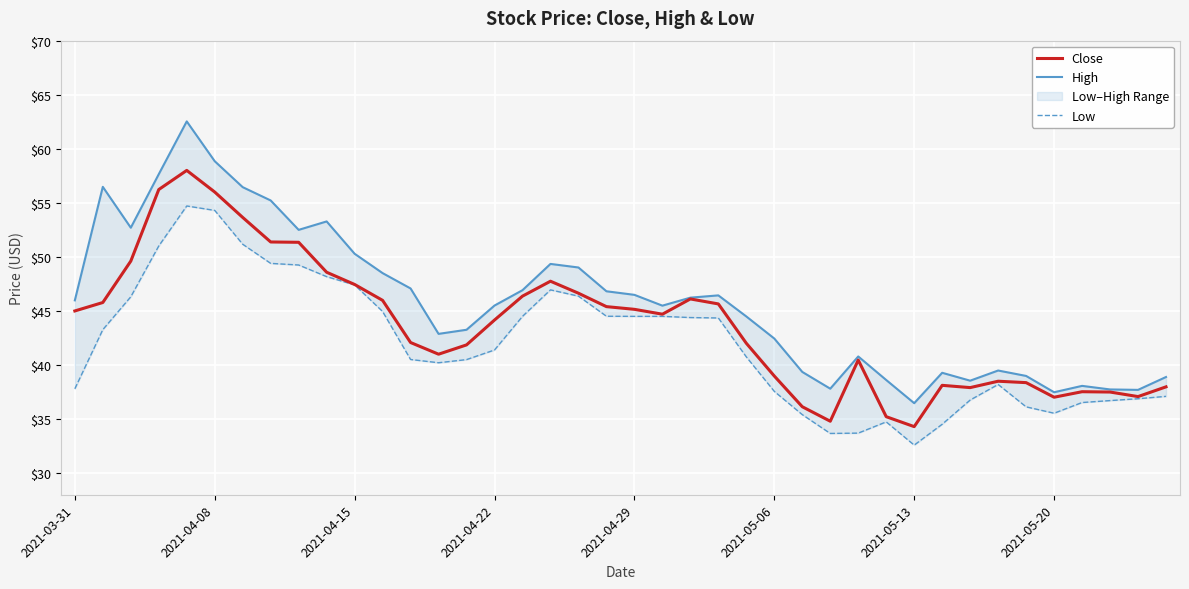

Reading left to right, list all the values displayed in this chart.

Close: 45.0	45.8	49.6	56.2	58.0	56.0	53.7	51.4	51.3	48.6	47.5	46.0	42.1	41.0	41.9	44.2	46.4	47.8	46.6	45.4	45.2	44.7	46.1	45.7	42.0	39.0	36.1	34.8	40.5	35.2	34.3	38.1	37.9	38.5	38.4	37.0	37.5	37.5	37.1	38.0
High: 46.0	56.5	52.7	57.7	62.5	58.8	56.5	55.2	52.5	53.3	50.3	48.5	47.1	42.9	43.3	45.5	46.9	49.3	49.0	46.8	46.5	45.5	46.2	46.4	44.5	42.4	39.4	37.8	40.8	38.6	36.5	39.3	38.5	39.5	39.0	37.5	38.1	37.7	37.7	38.9
Low: 37.8	43.3	46.3	51.0	54.7	54.3	51.2	49.4	49.2	48.2	47.4	45.0	40.5	40.2	40.5	41.4	44.5	47.0	46.4	44.5	44.5	44.5	44.4	44.3	40.8	37.6	35.4	33.7	33.7	34.7	32.6	34.5	36.8	38.2	36.1	35.5	36.5	36.7	36.9	37.1